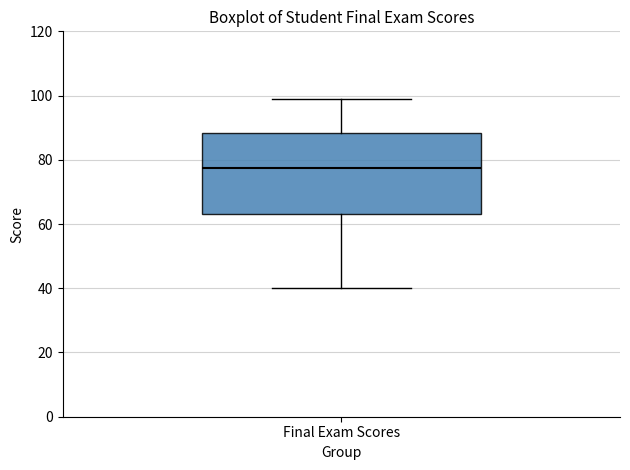

Transcribe this box plot: give where the median line is, the range the box spans, and where the two whiskers end, as read against the y-axis. The values are not printed on the chart, so give them approximately, as read against the axis.

median 78, box 64 to 88, whiskers 40 to 100